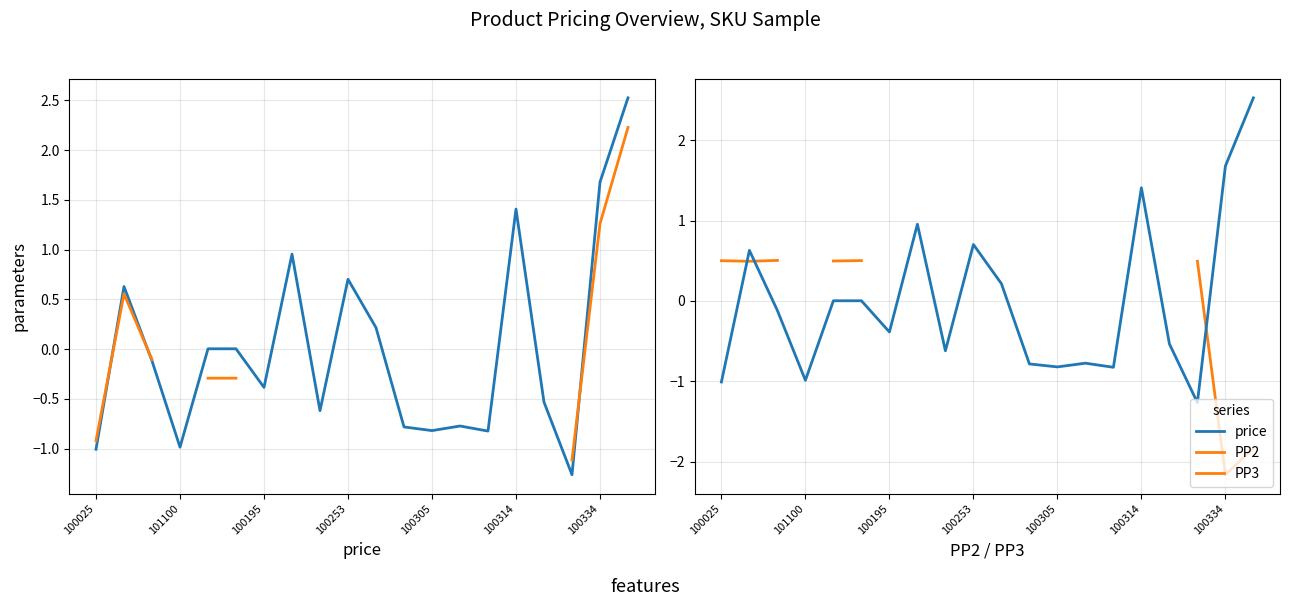

The price series shows 0.5 at 19. True or false?

False